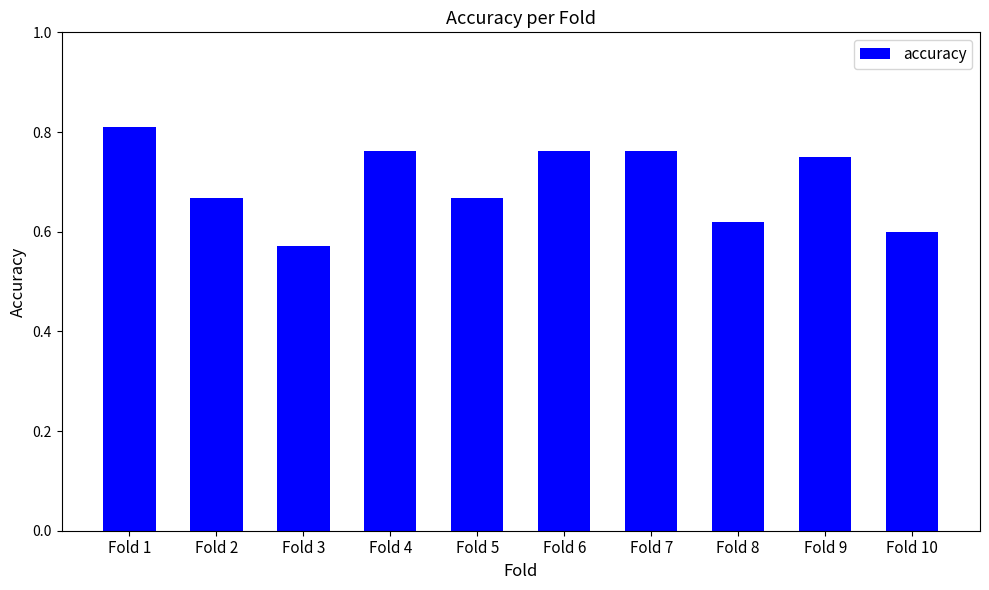

The chart shows a value of 0.2 at Fold 5. True or false?

False